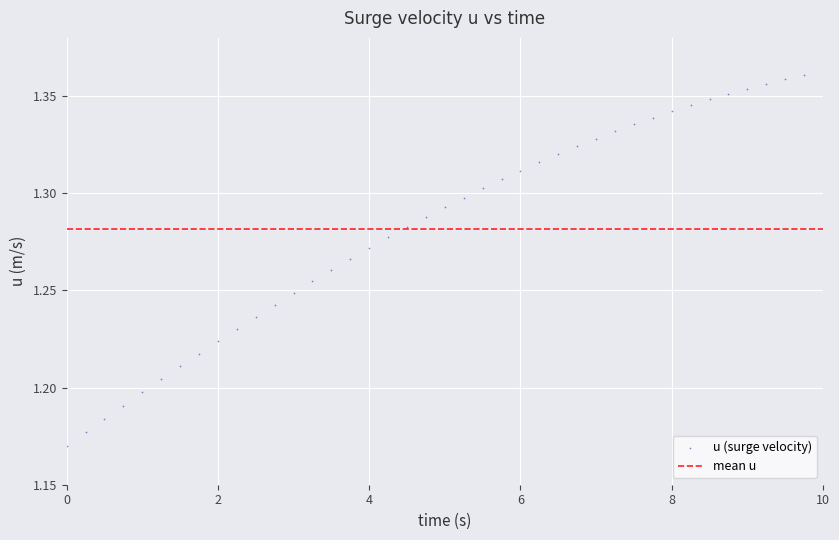

What is the range of X values (max minus min)?

9.8